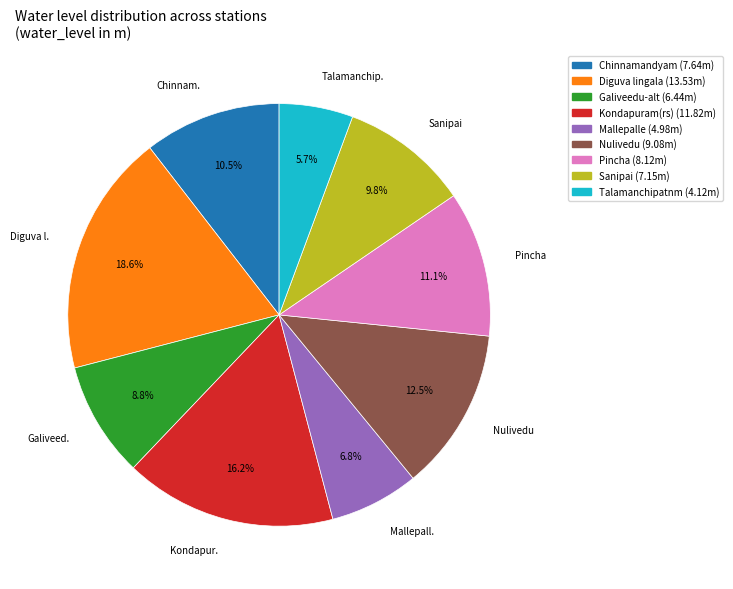

Approximately how many times larger is the value at Diguva l. compared to Kondapur.?

1.1